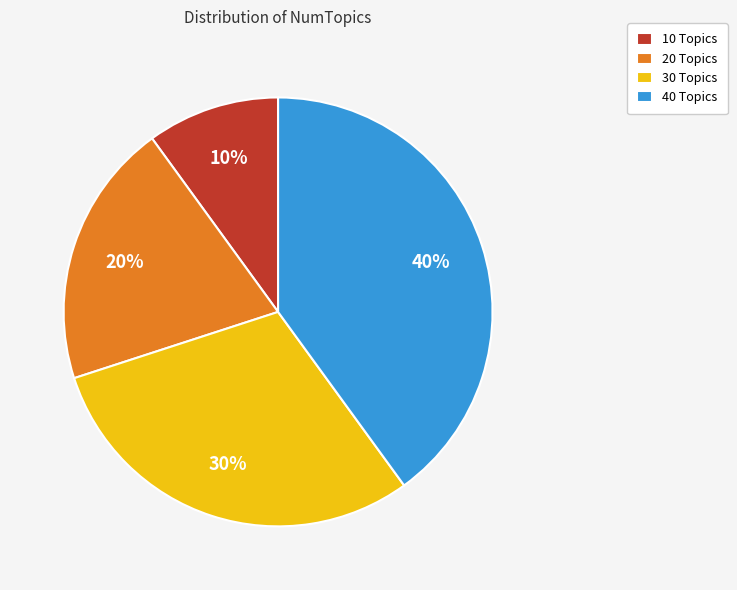

Which category has the smallest portion of the pie?

10 Topics